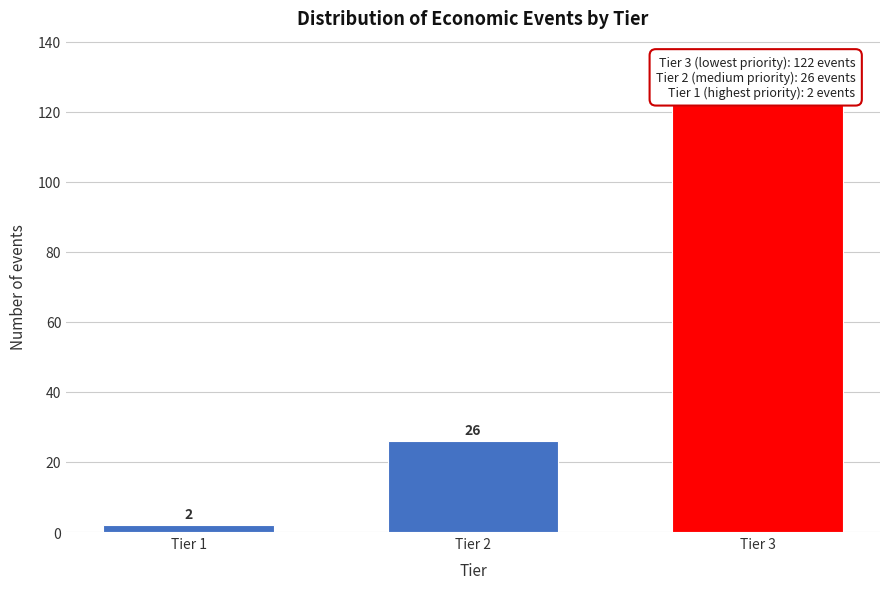

Reading right to left, transcribe all the data shown in this chart.

Tier 3=122	Tier 2=26	Tier 1=2